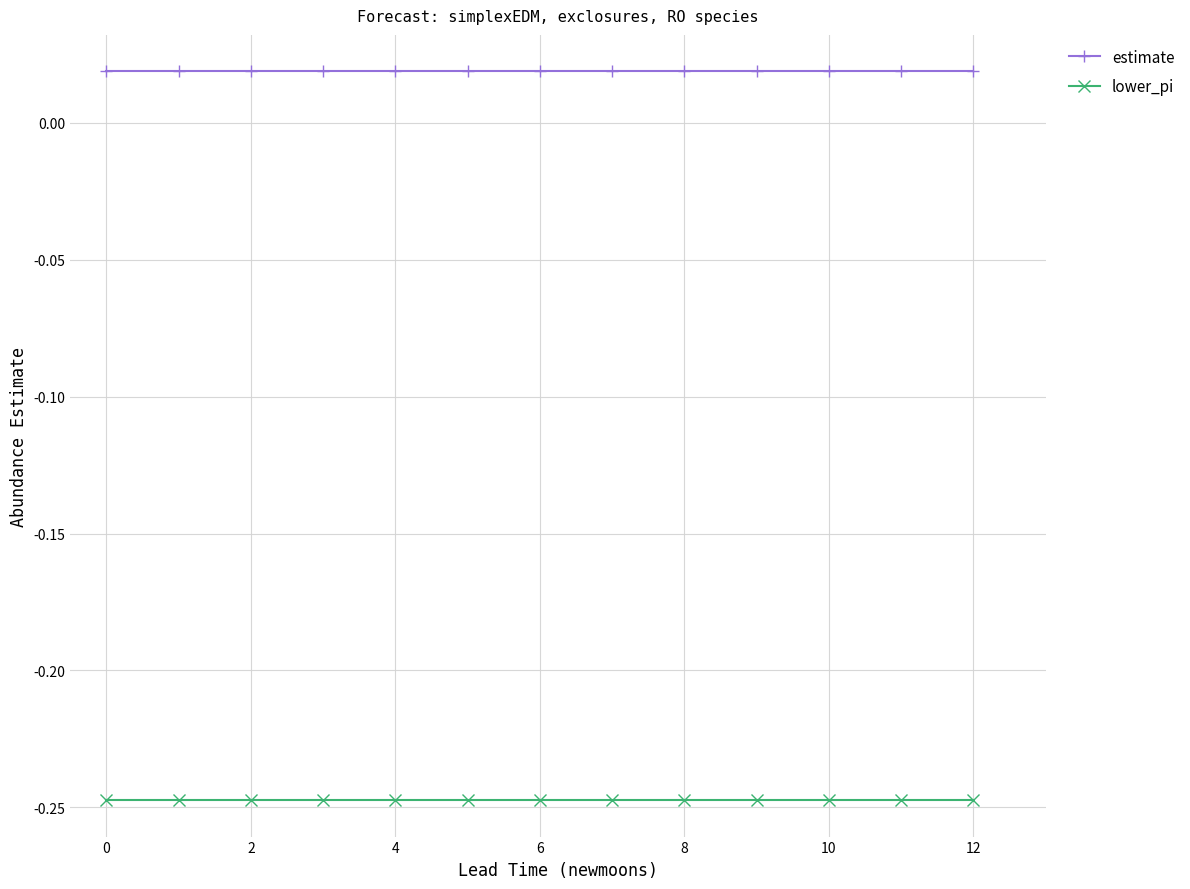

At how many categories does at least one series exceed 0?

13